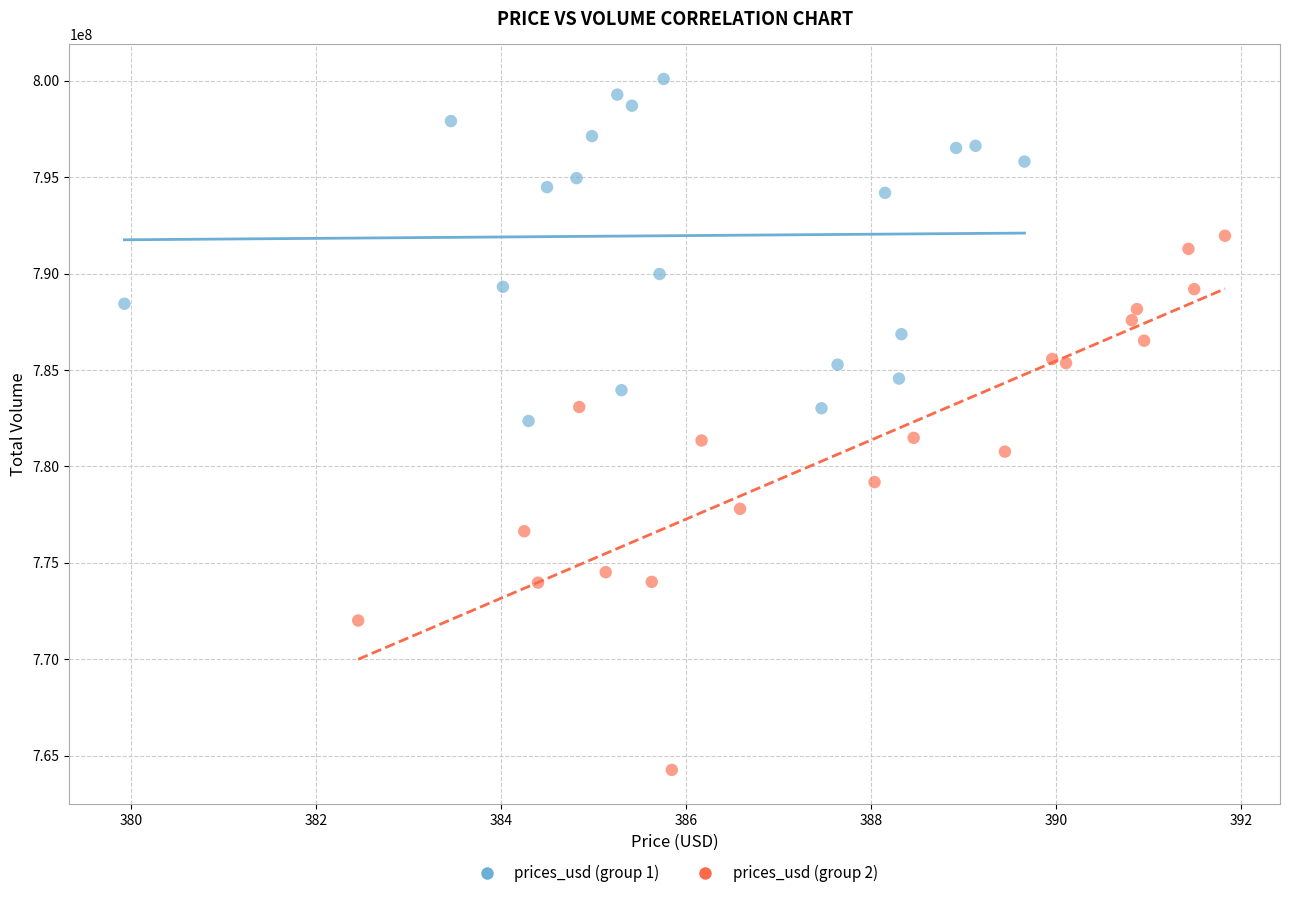

Which series reaches the maximum Y coordinate?

prices_usd (group 1)